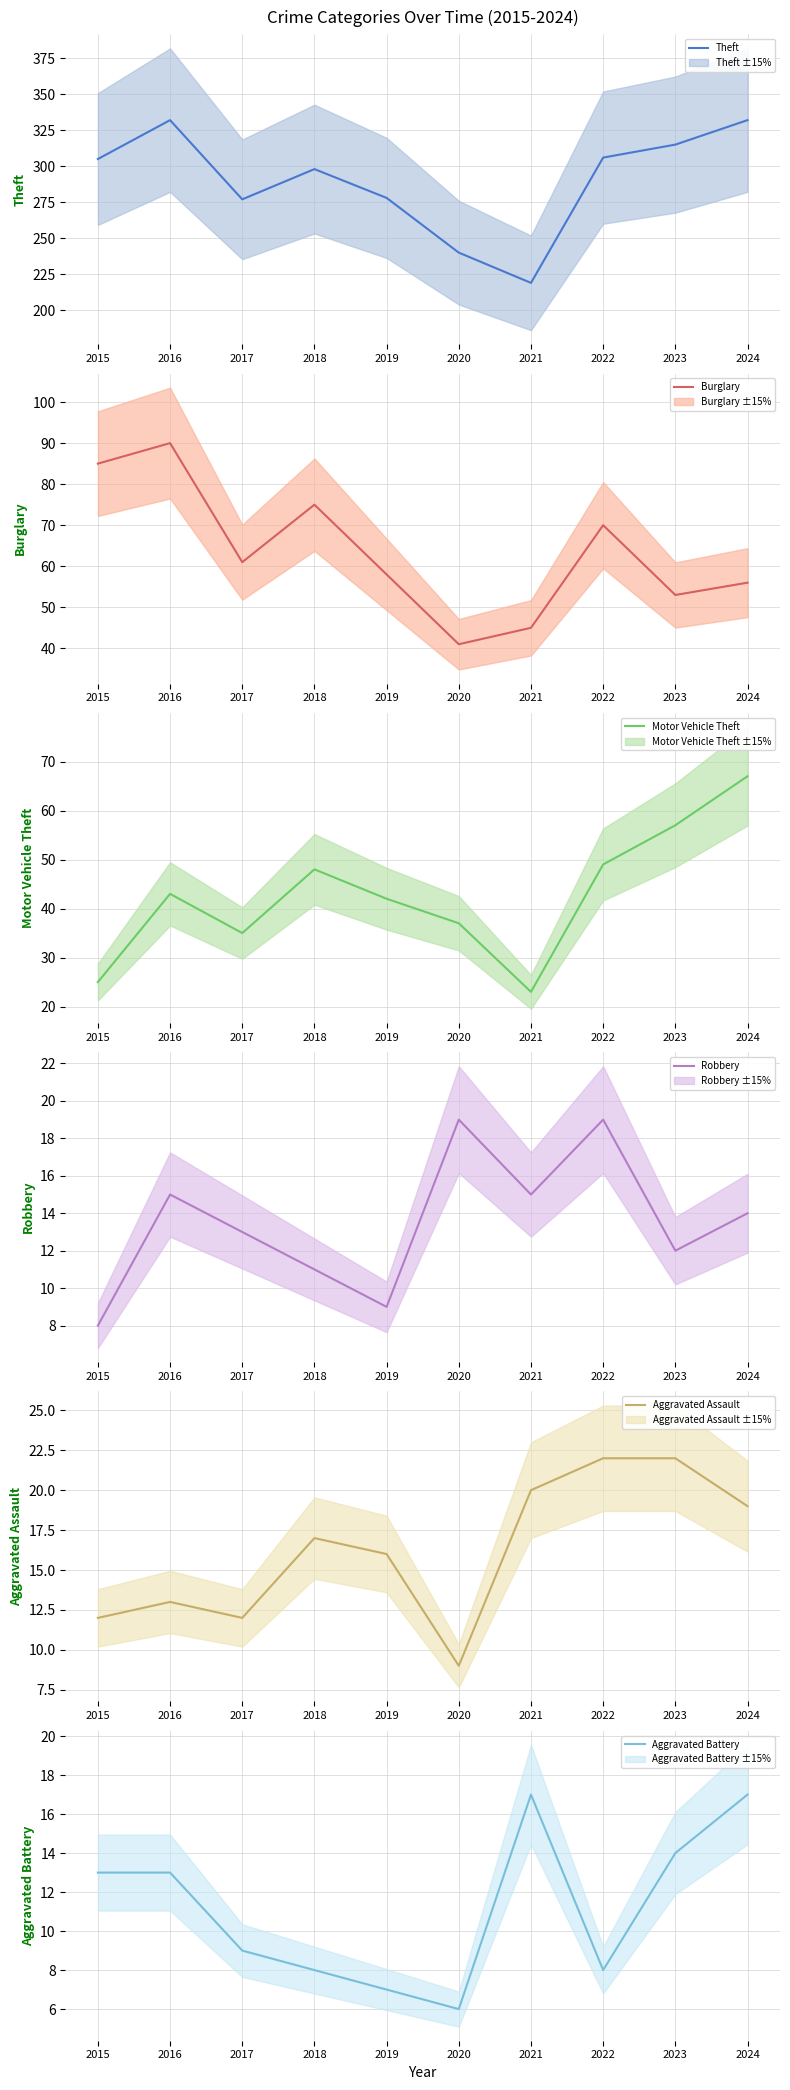

True or false: Theft and Motor Vehicle Theft intersect in this chart.

False